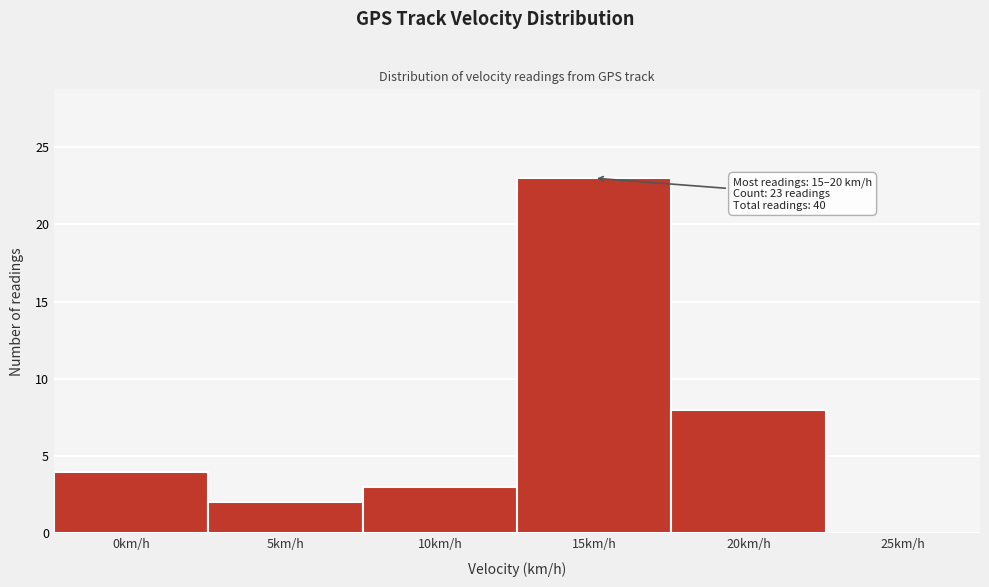

Reading left to right, list all the values displayed in this chart.

0km/h=4	5km/h=2	10km/h=3	15km/h=23	20km/h=8	25km/h=0